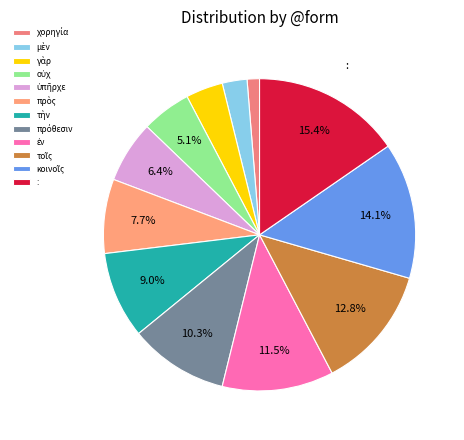

What is the change in value from τοῖς to κοινοῖς?

+1